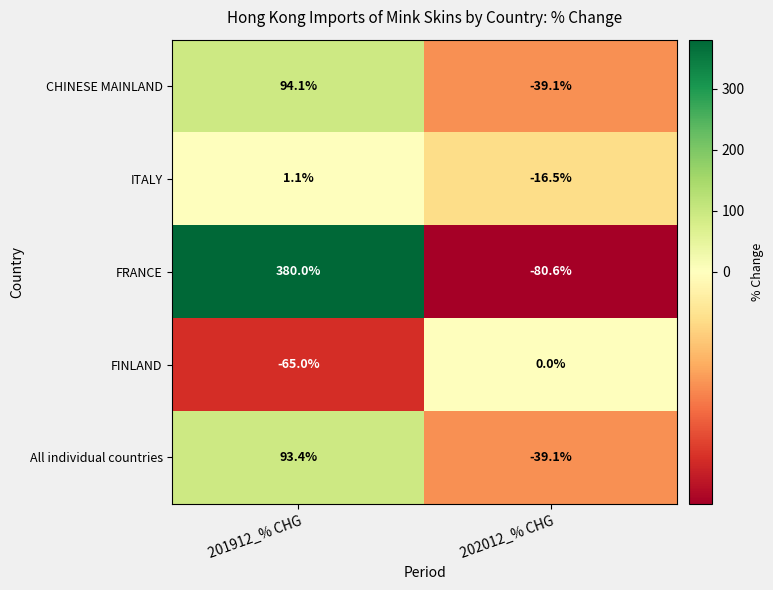

Which label corresponds to the smallest value in the chart?

202012_% CHG